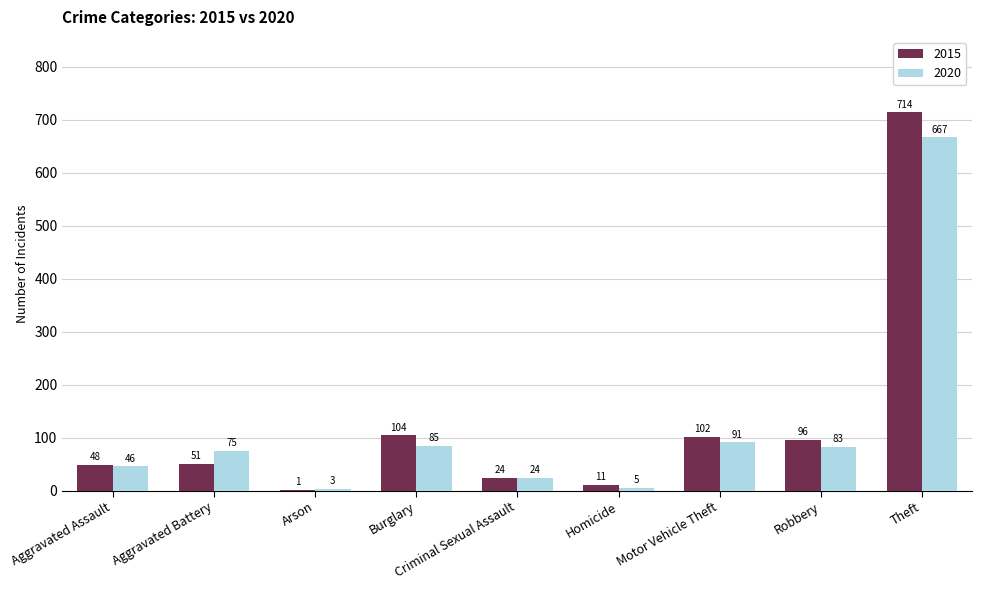

What is the maximum value shown in the chart?

714